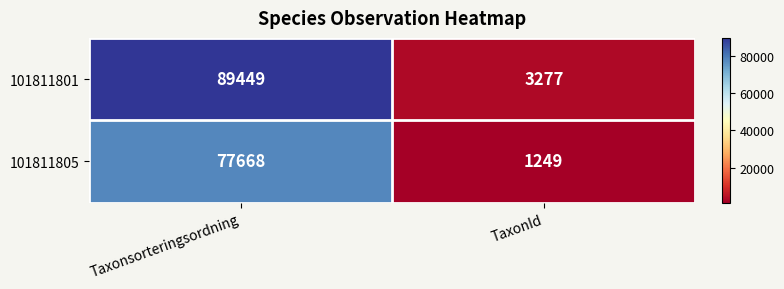

True or false: 101811805 has a value of 2227 at TaxonId.

False